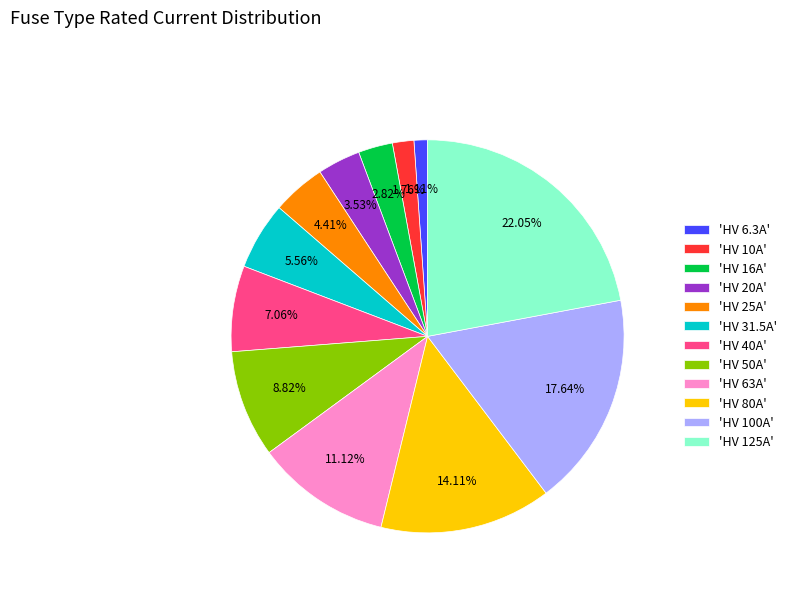

Does any single category account for the majority?

No